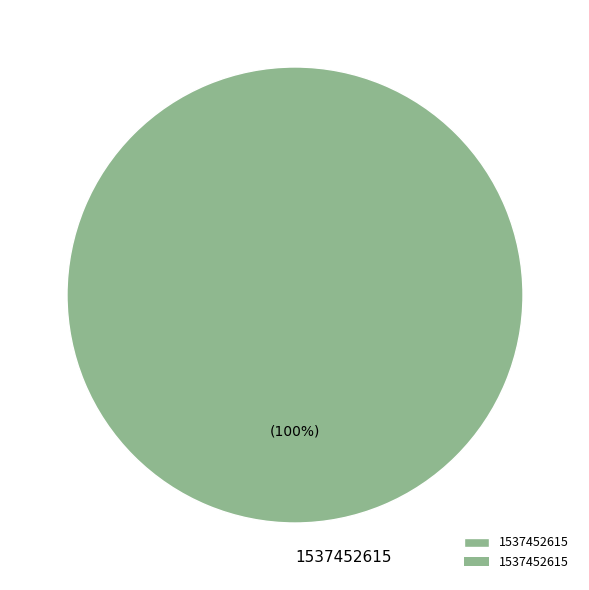

What is the majority slice?

1537452615